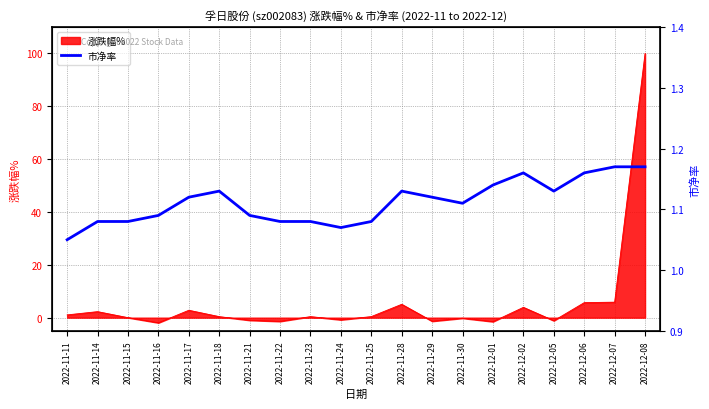

How many lines are shown in the chart?

1